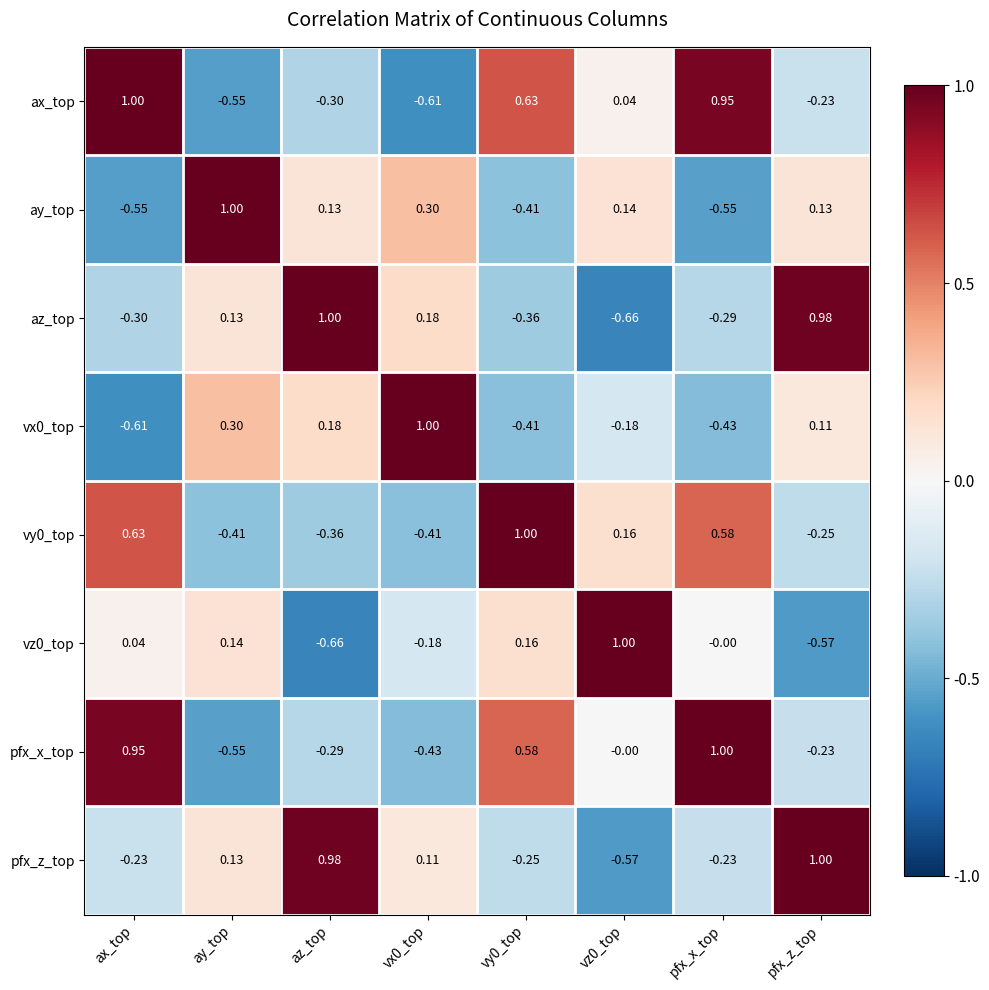

Where is vz0_top nearest to the value 0?

pfx_x_top